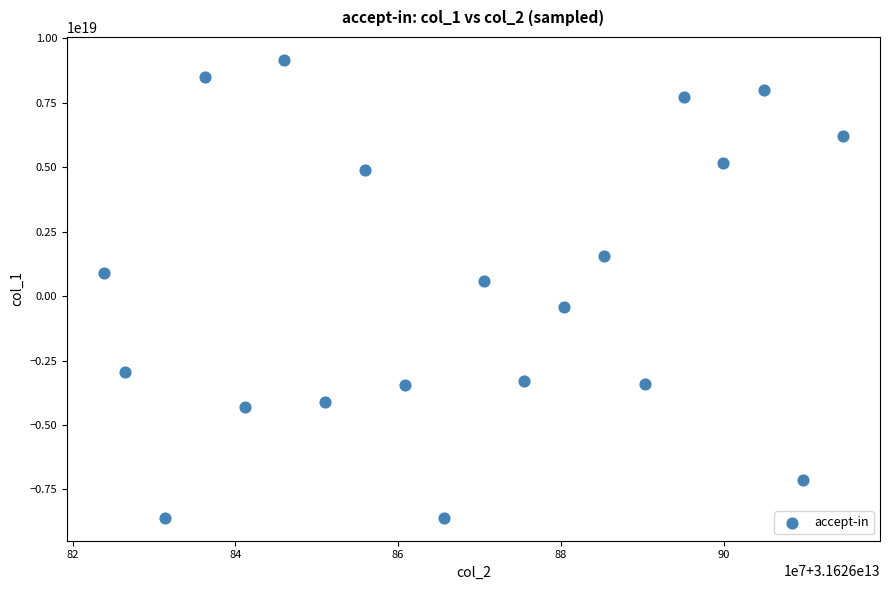

What Y value in the scatter plot is closest to 282173906402510336?

579451227713524608